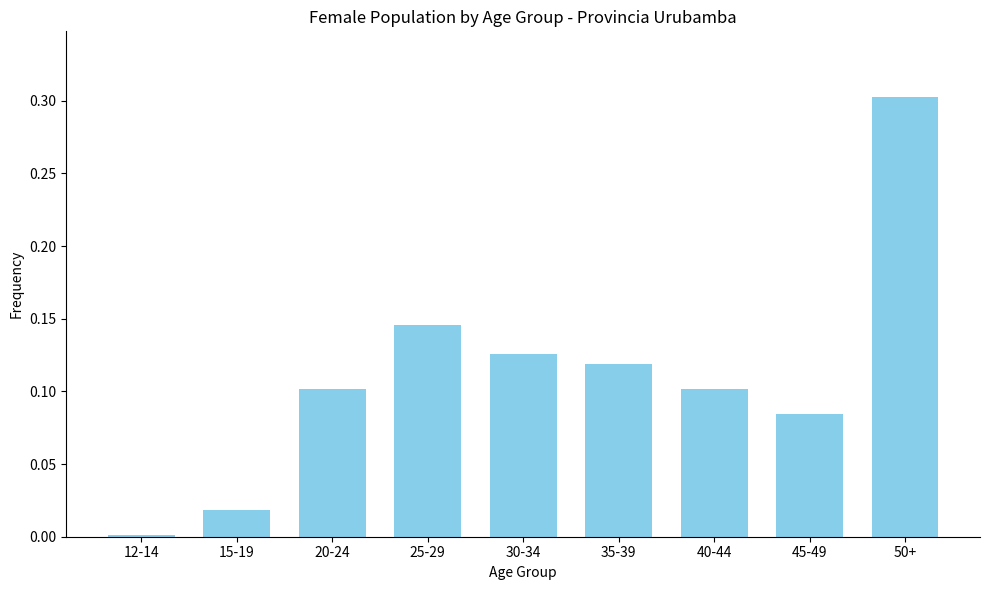

What is the greatest value displayed?

0.3